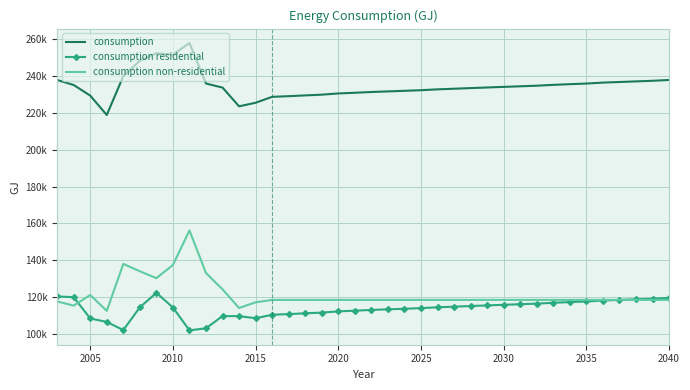

What is the difference between the maximum and minimum values in the consumption series?

39129